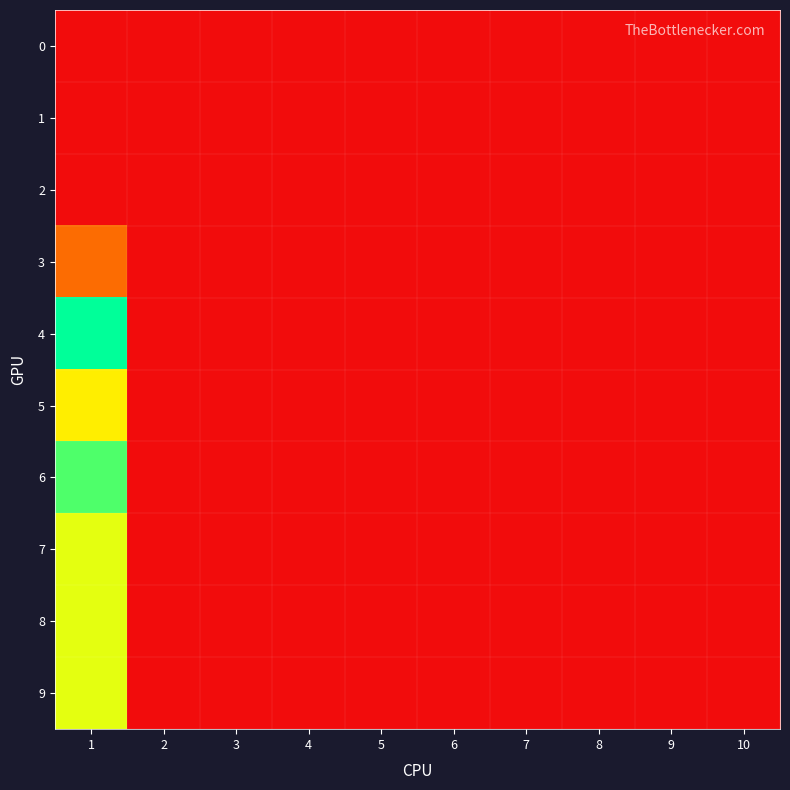

At 1, list the series in order from smallest to largest.

0, 1, 2, 3, 5, 7, 8, 9, 6, 4